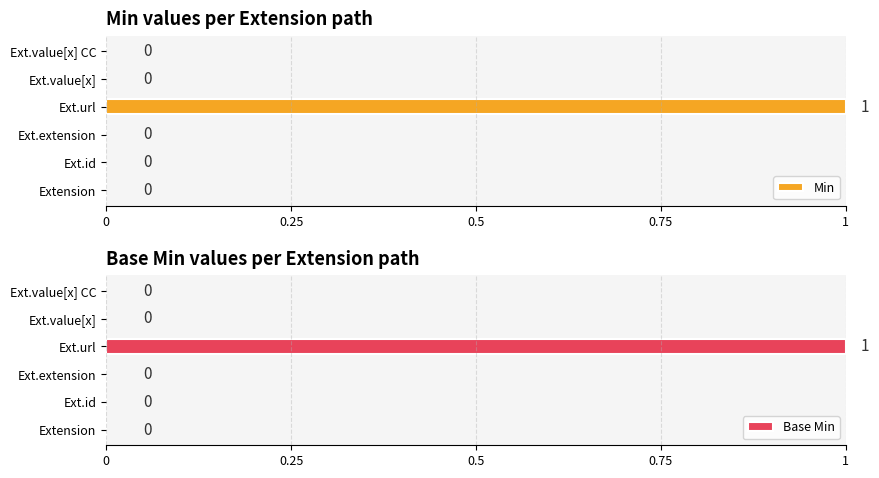

Are the bars grouped side by side (vs. stacked)?

Yes